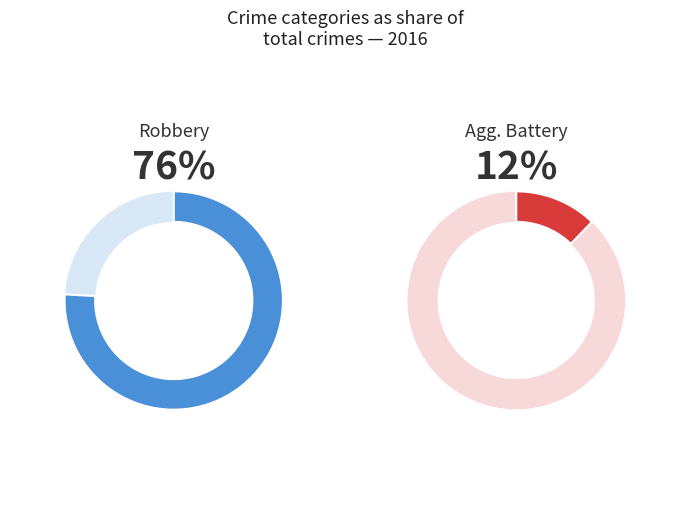

Between 4 and 5, which is larger?

4